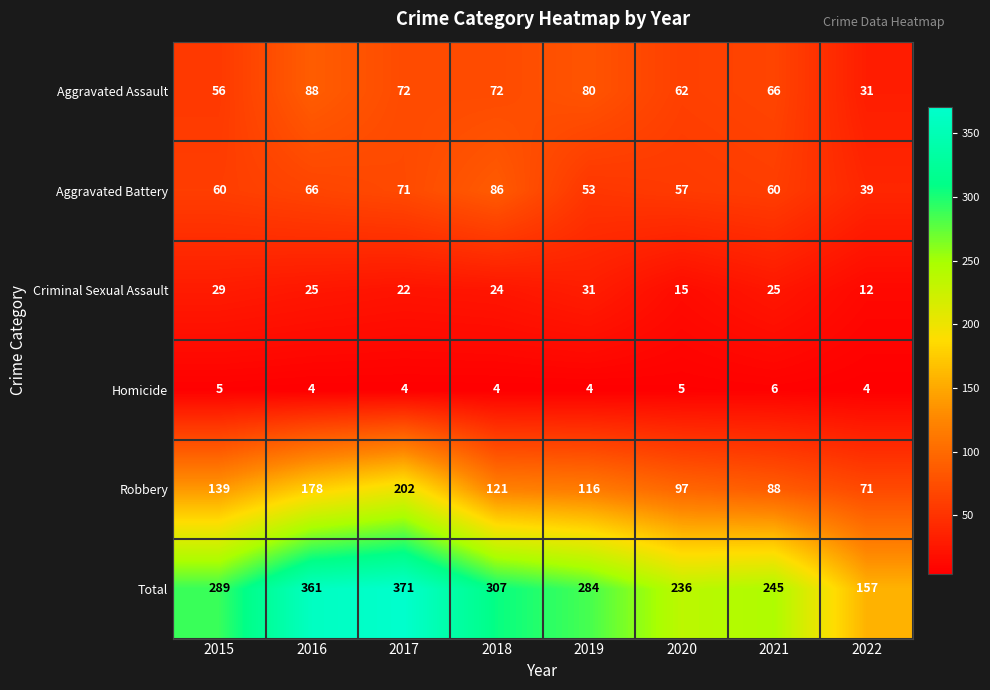

Which category has the highest value across all series?

2017